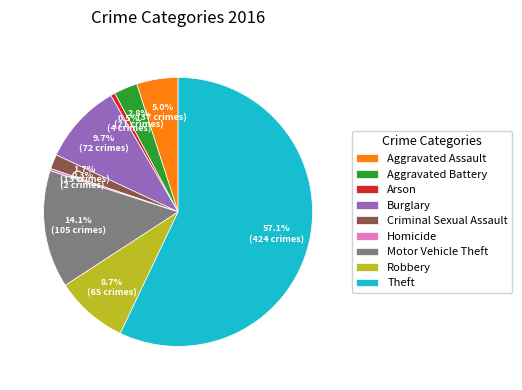

Does Arson account for over 50% of the chart?

No